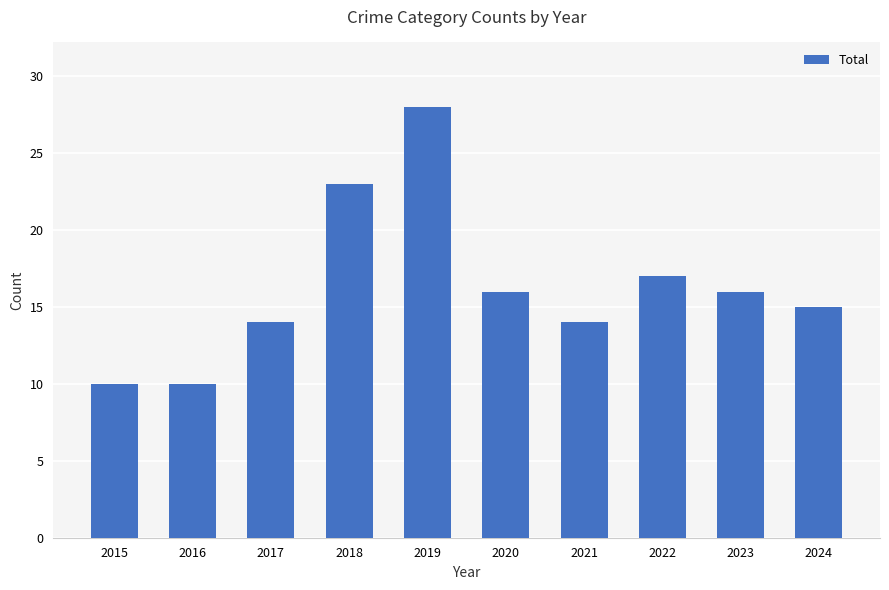

What is the value of the 7th bar from the left?

14